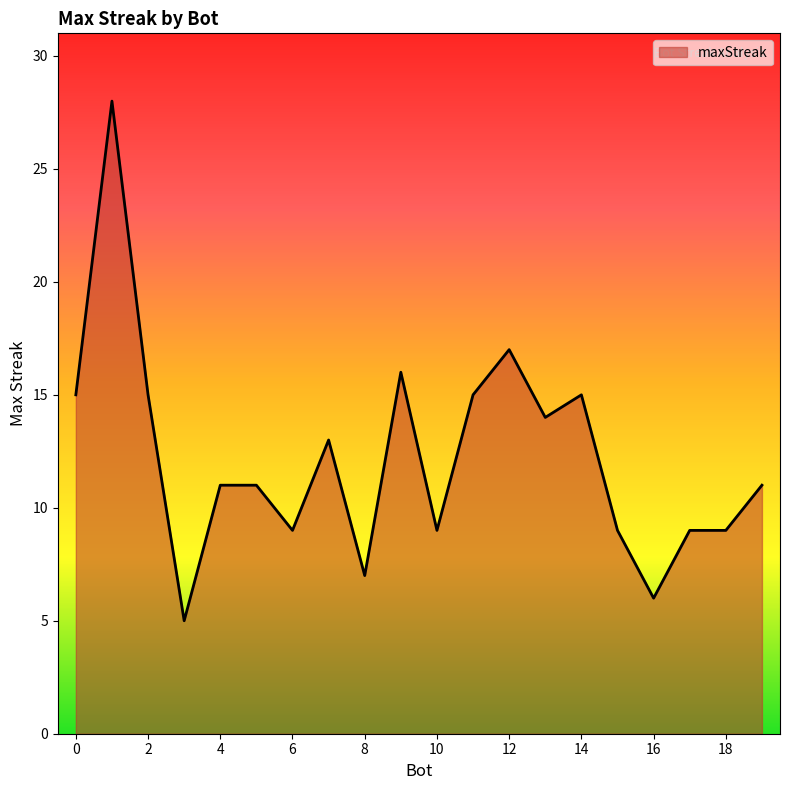

What is the difference between the maximum and minimum values?

23